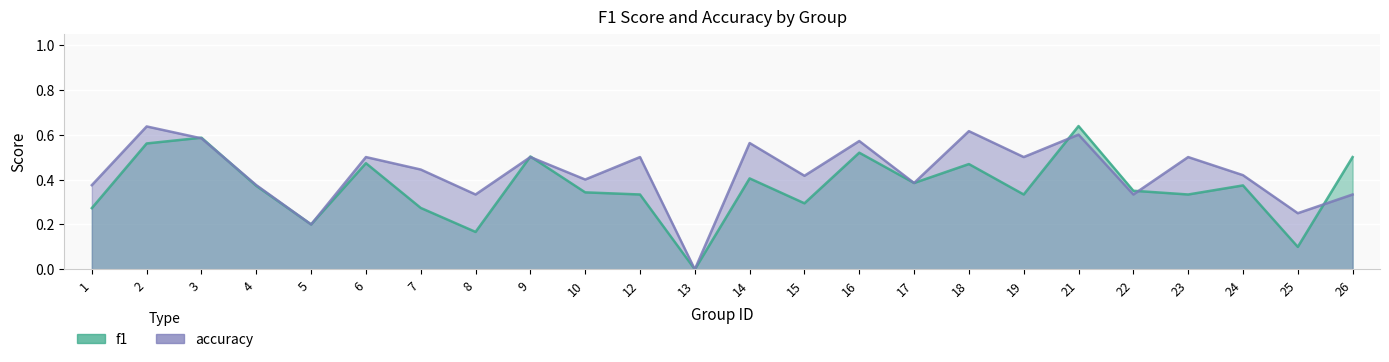

The accuracy series shows 0.6 at 16. True or false?

True